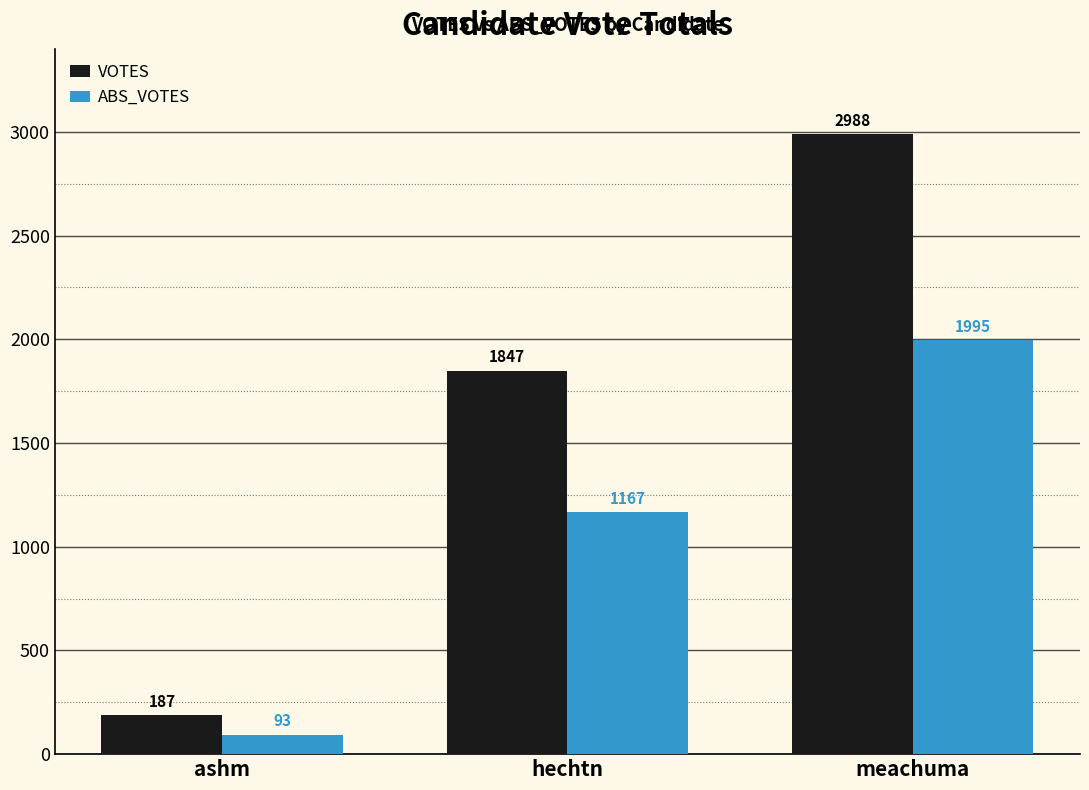

How many distinct data groups are displayed?

2